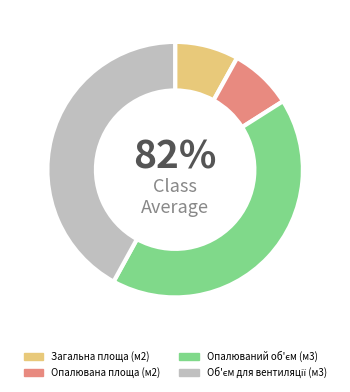

Is there a majority slice in this chart?

No